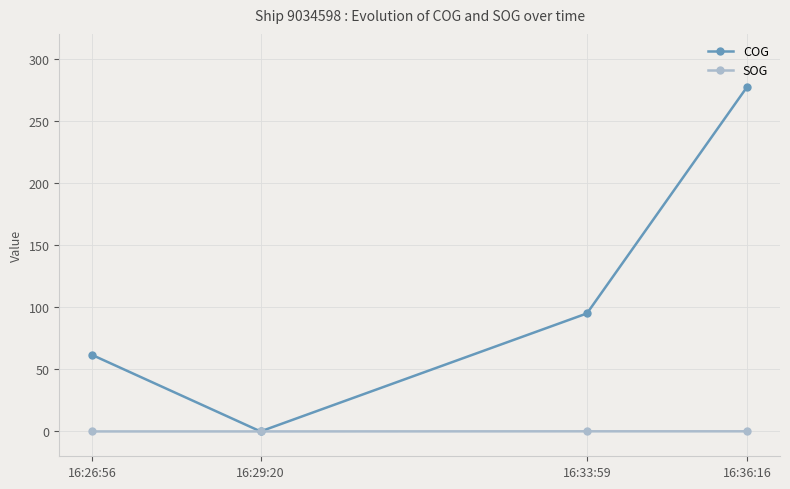

What is the sum of all COG values?

434.1